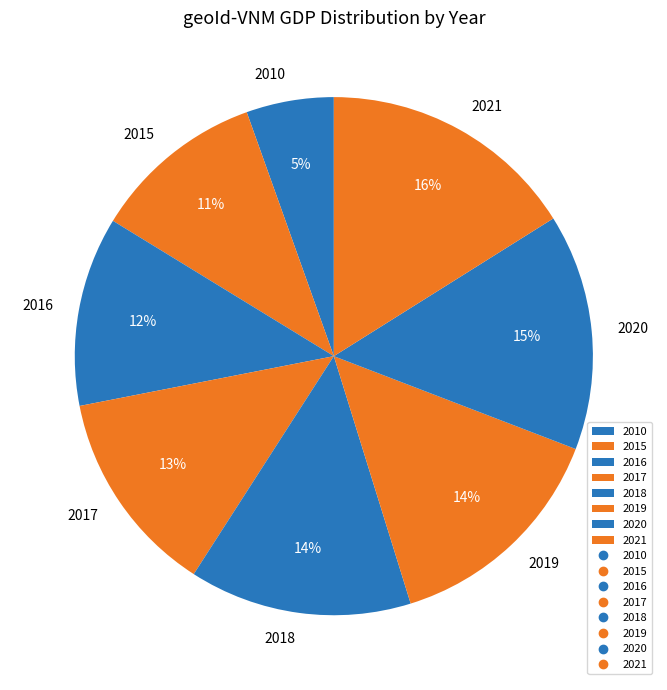

Which category has the biggest portion of the pie?

2021